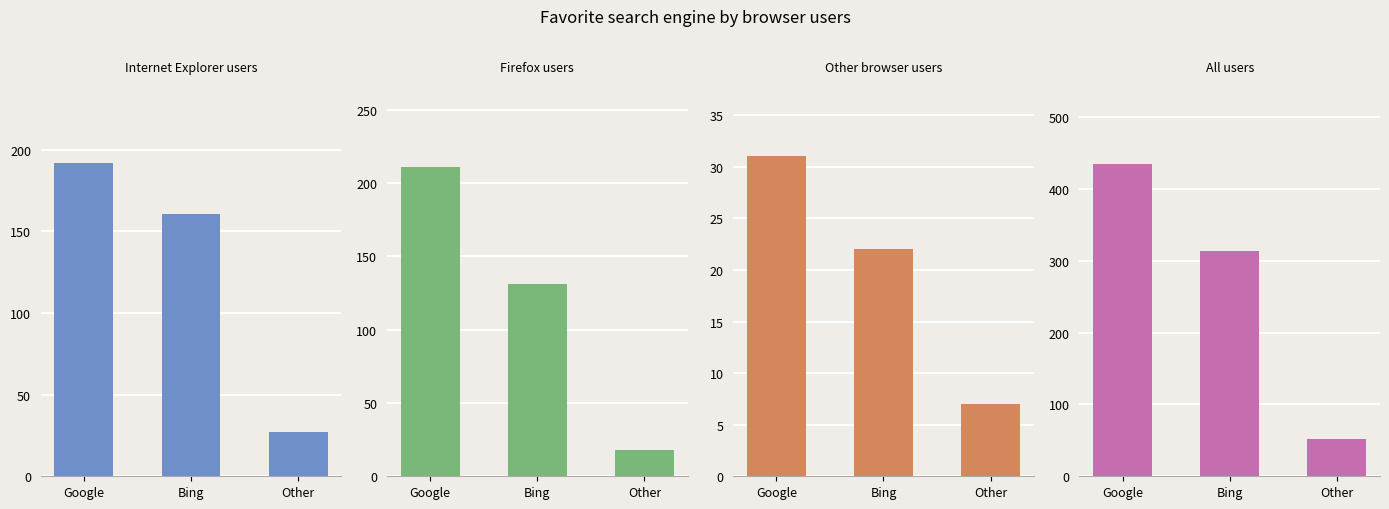

What is the total value across all series at Google?

868